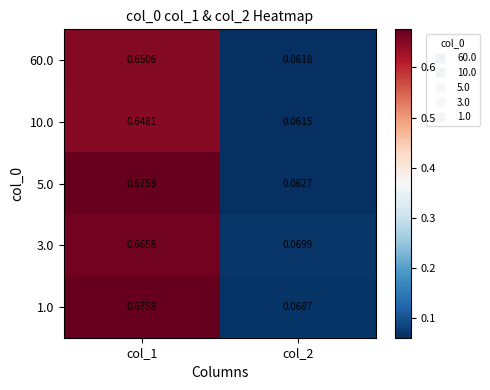

Which series changed the most between col_1 and col_2?

5.0